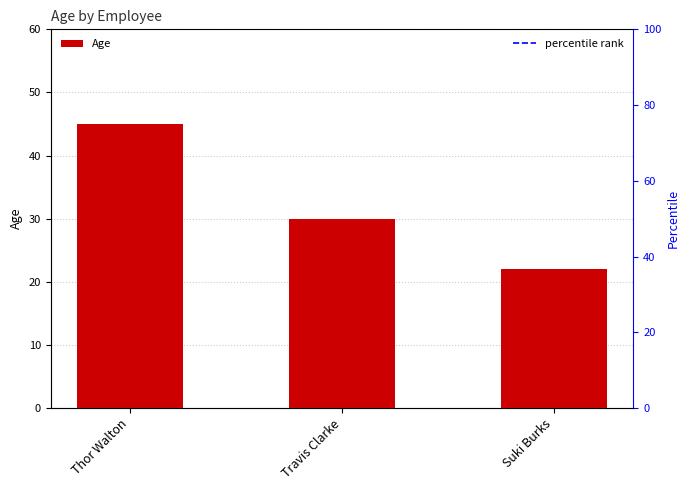

Reading left to right, what are all the values shown in this chart?

45	30	22